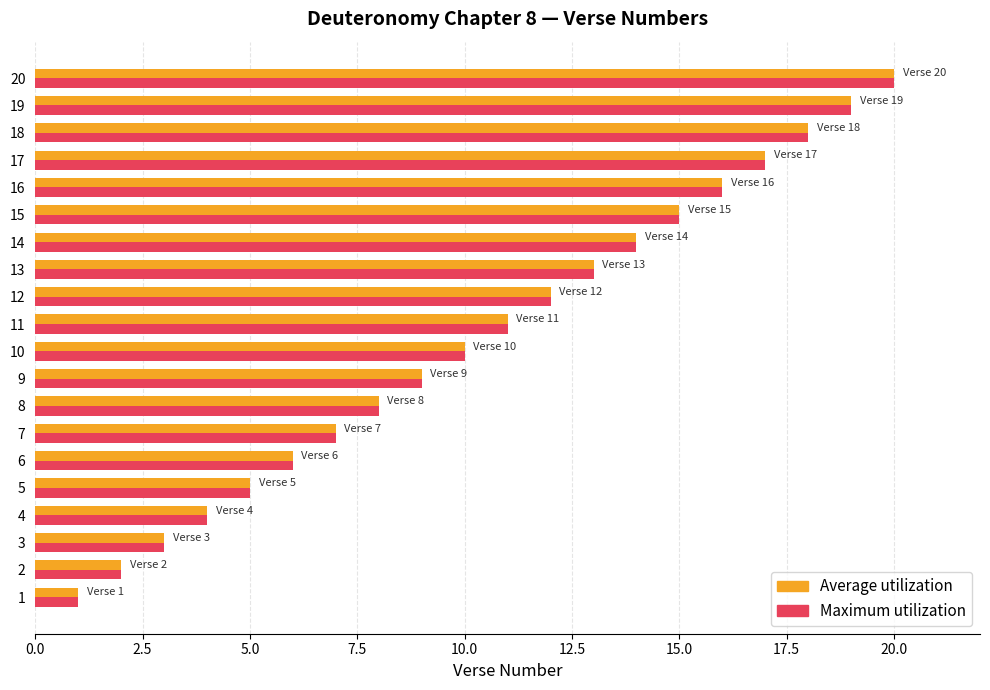

Is it true that Maximum utilization equals 6 at 6?

True